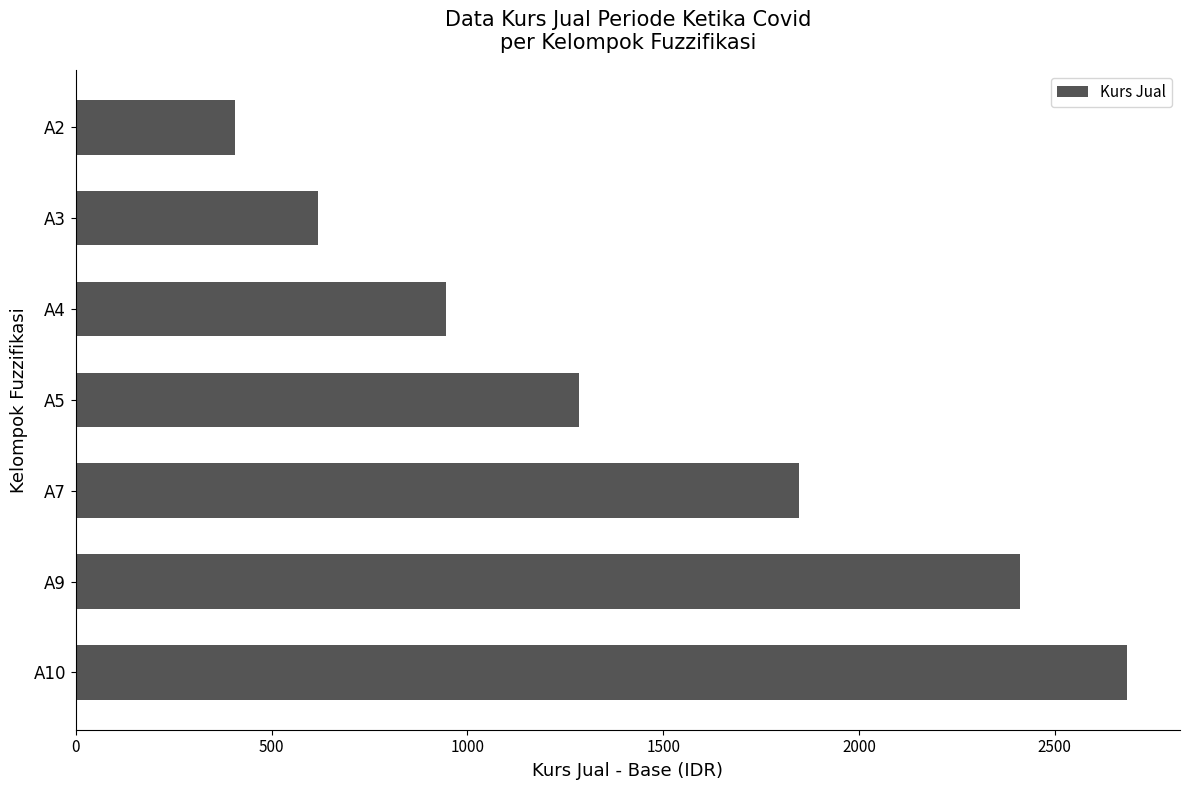

What is the minimum value shown in the chart?

407.5